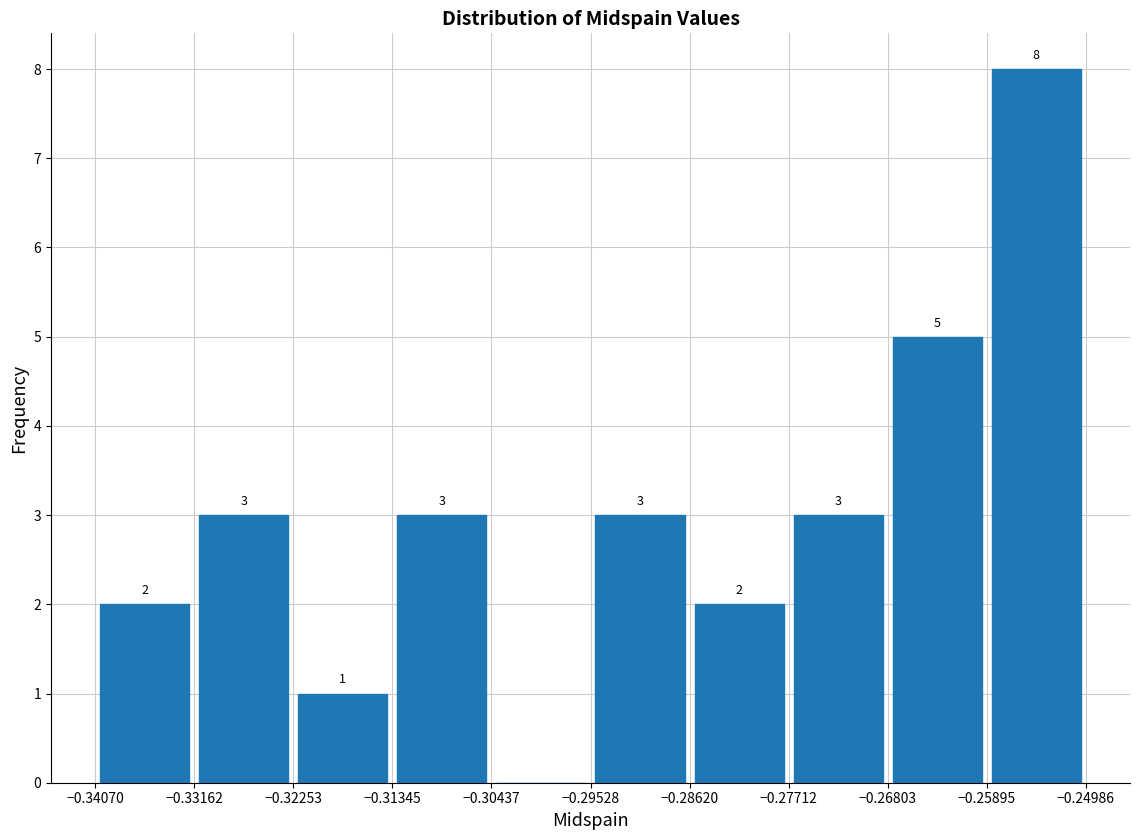

Over which range of the x-axis is the bar tallest?

-0.25895 to -0.24986